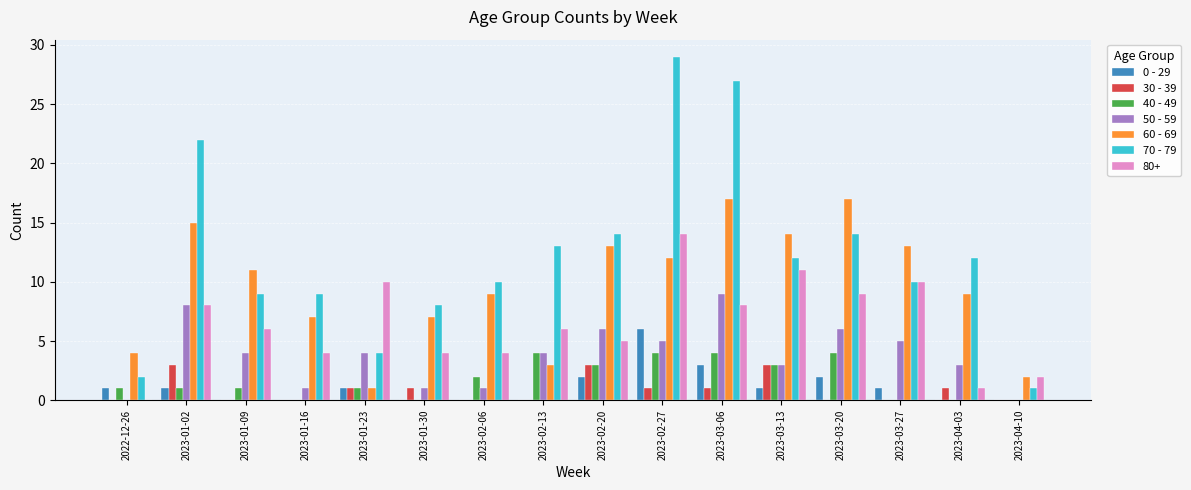

Is the value of 0 - 29 at 2023-03-20 greater than the value of 40 - 49 at 2023-03-27?

Yes